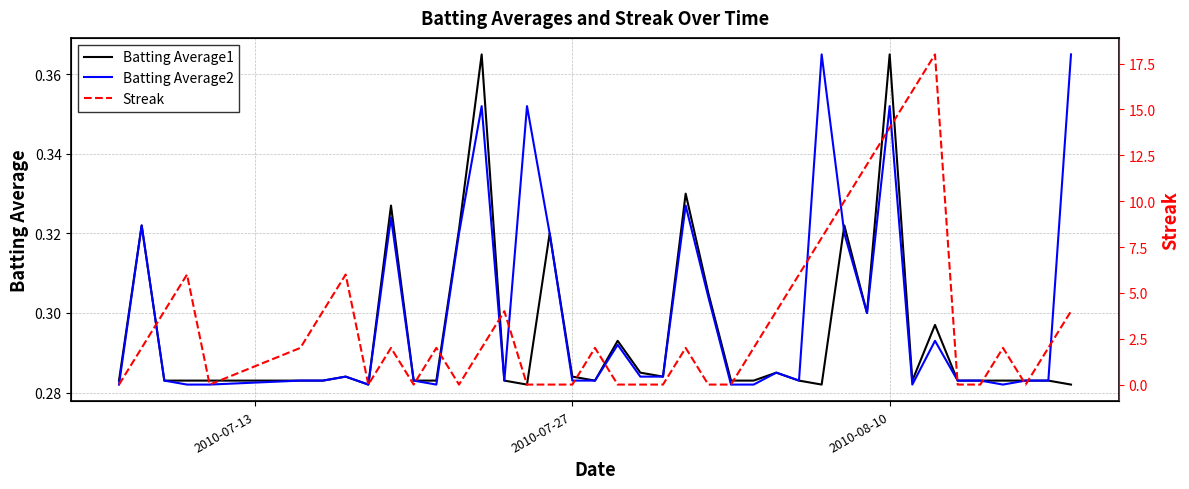

What is the sum of all Batting Average1 values?

11.8